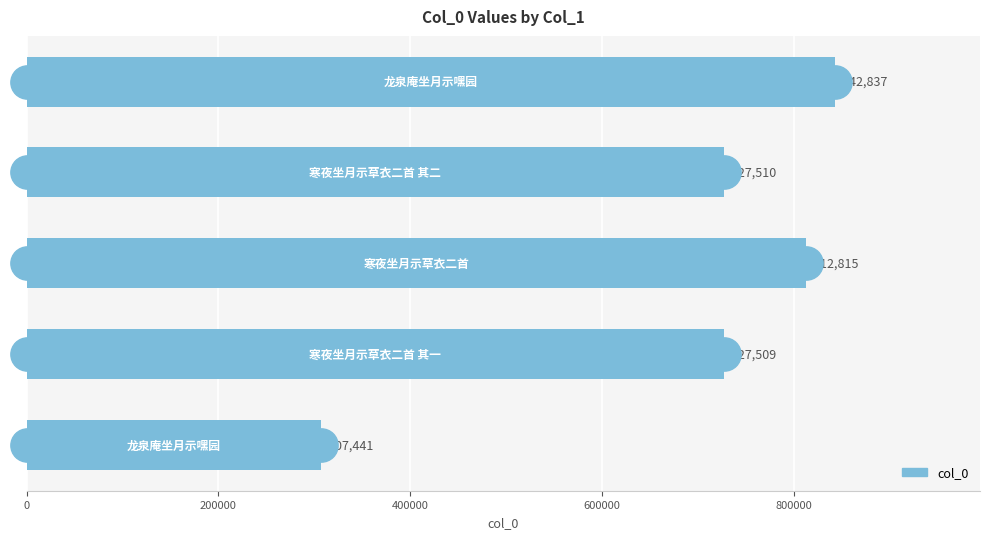

What is the average value?

683622